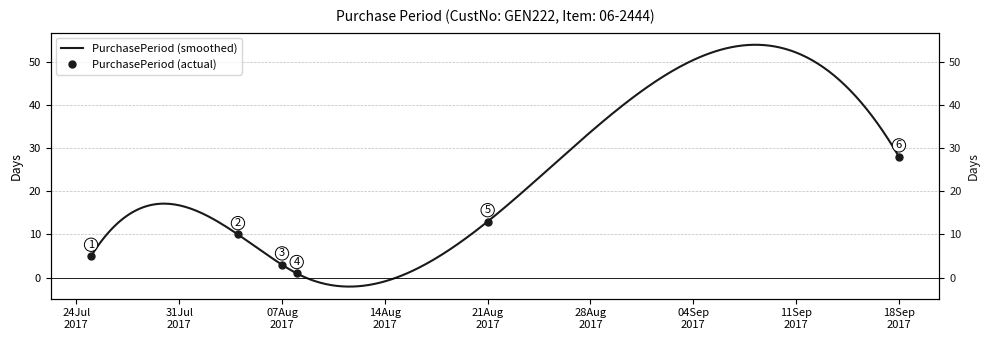

True or false: the data shows 28 at 18Sep 2017.

True